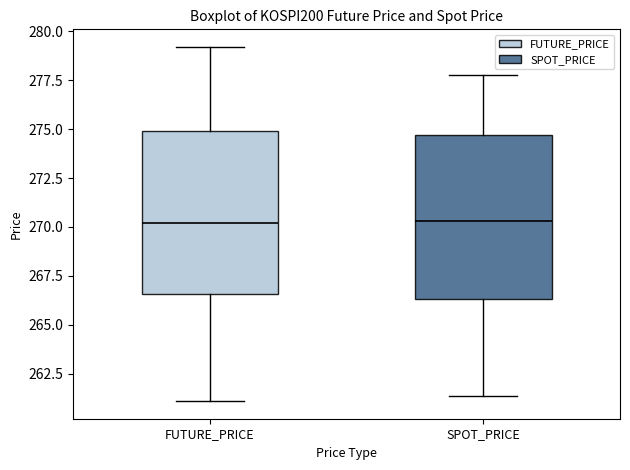

Reading left to right, read every box against the y-axis: the position of its median line, the range the box covers, and the ends of its whiskers. The values are not printed on the chart, so give them approximately, as read against the axis.

FUTURE_PRICE: median 270.0, box 266.5 to 275.0, whiskers 261.0 to 279.0
SPOT_PRICE: median 270.5, box 266.5 to 274.5, whiskers 261.5 to 278.0